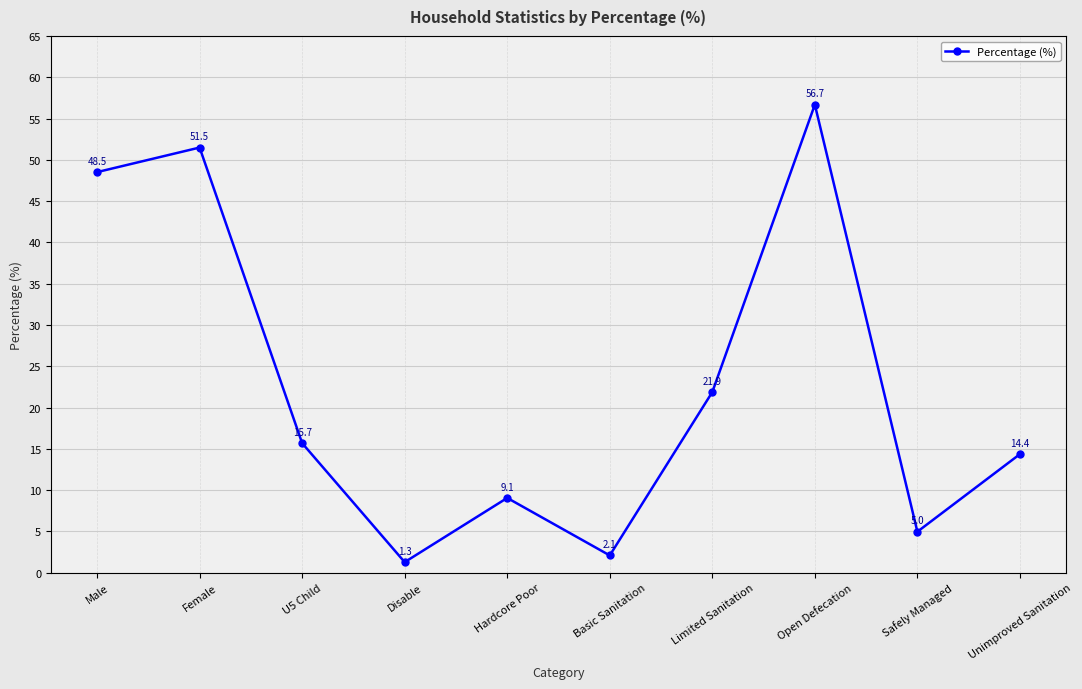

Where is the first local minimum?

Disable